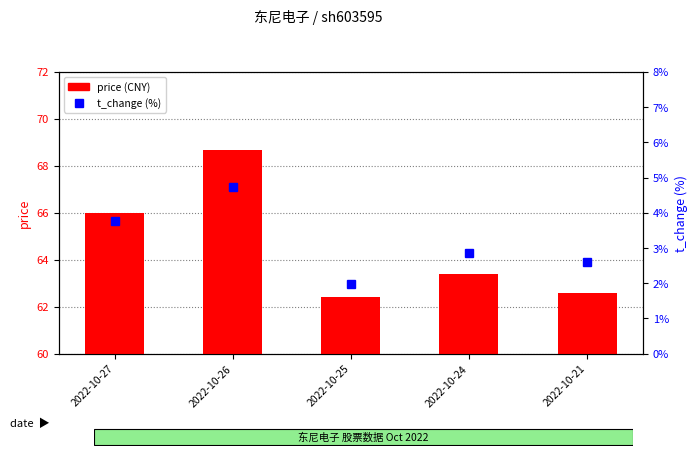

How many data points in t_change are less than 2?

1